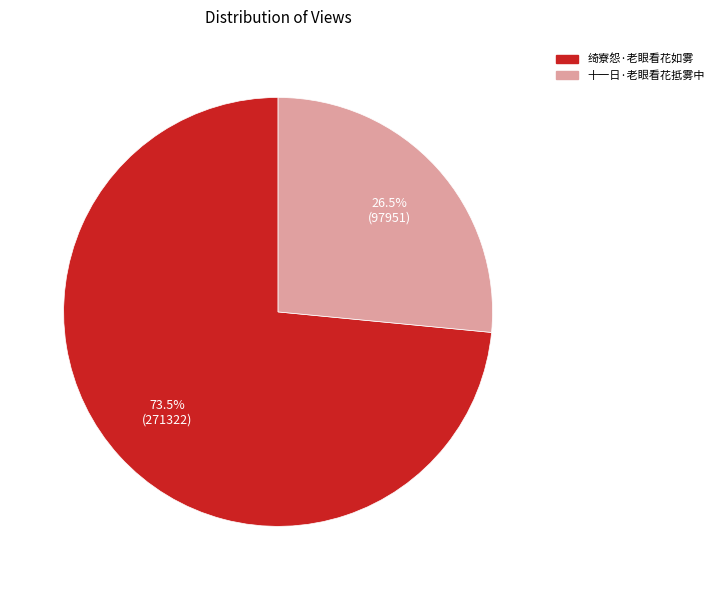

Which slice is the smallest?

十一日·老眼看花抵雾中